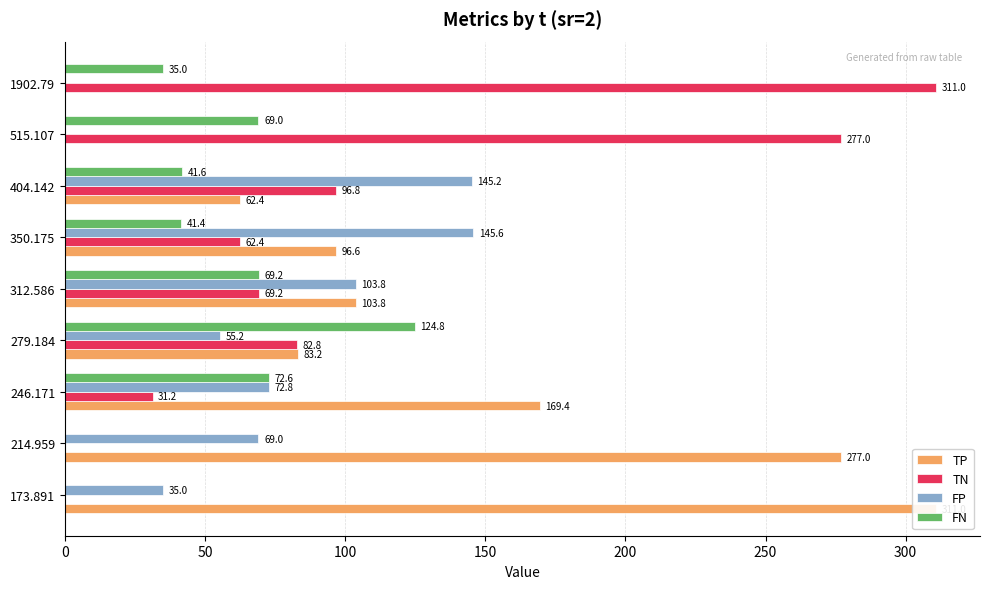

How many bars are there in total?

36